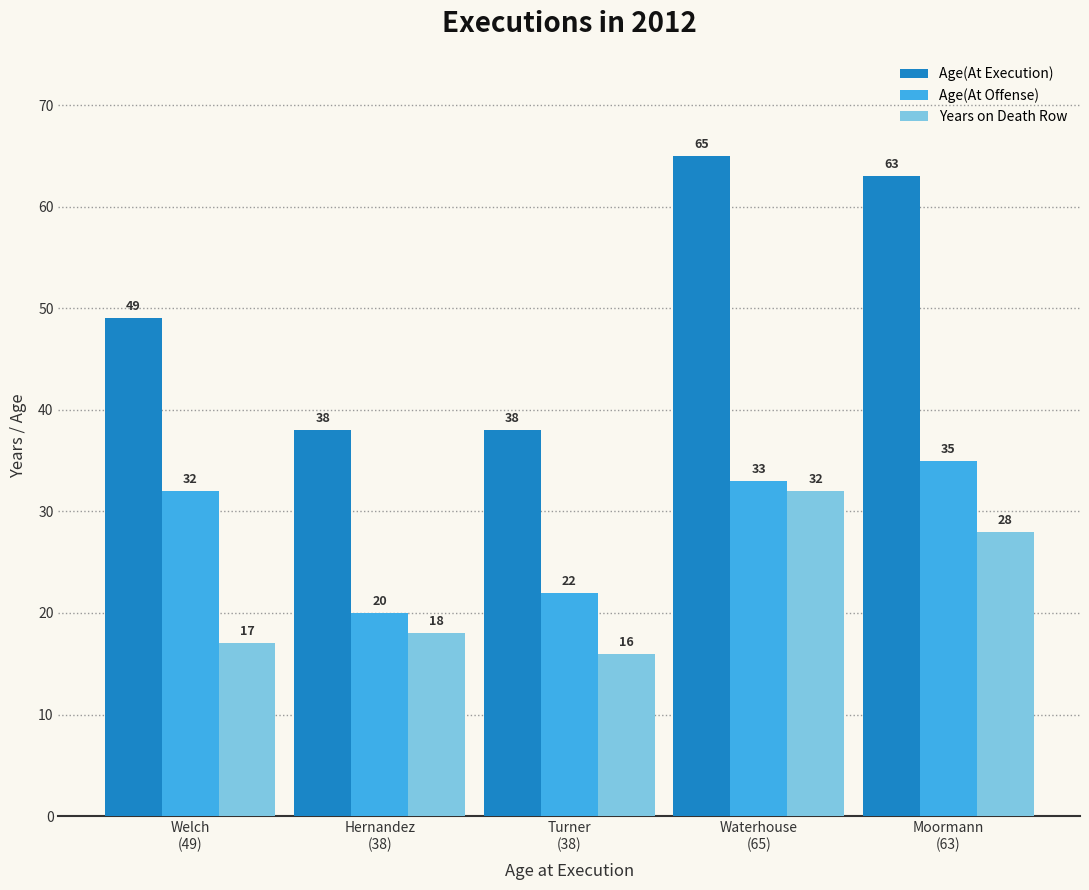

How many series are shown in this chart?

3